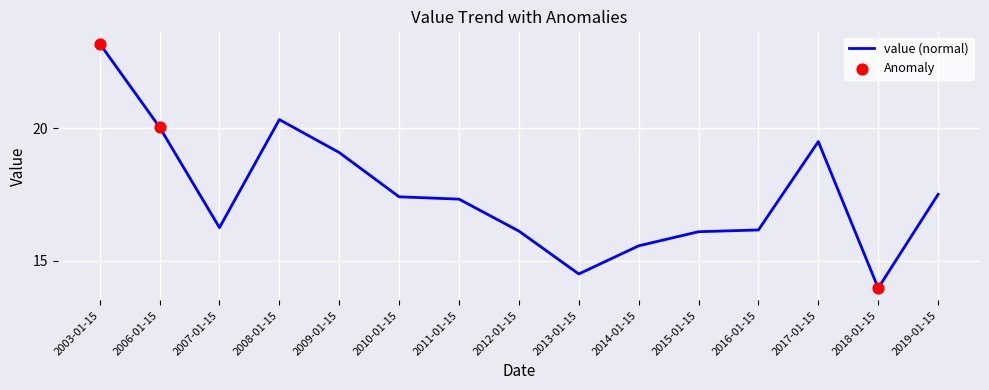

What is the change in value from 2017-01-15 to 2018-01-15?

-5.5